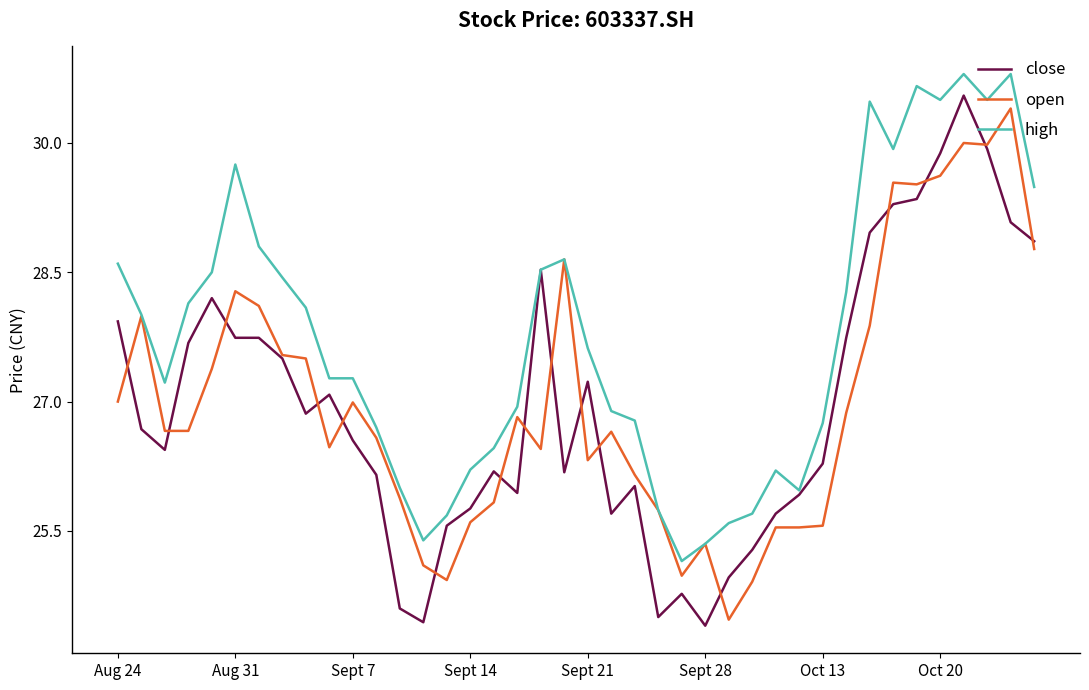

Which series has the largest range (max minus min)?

close